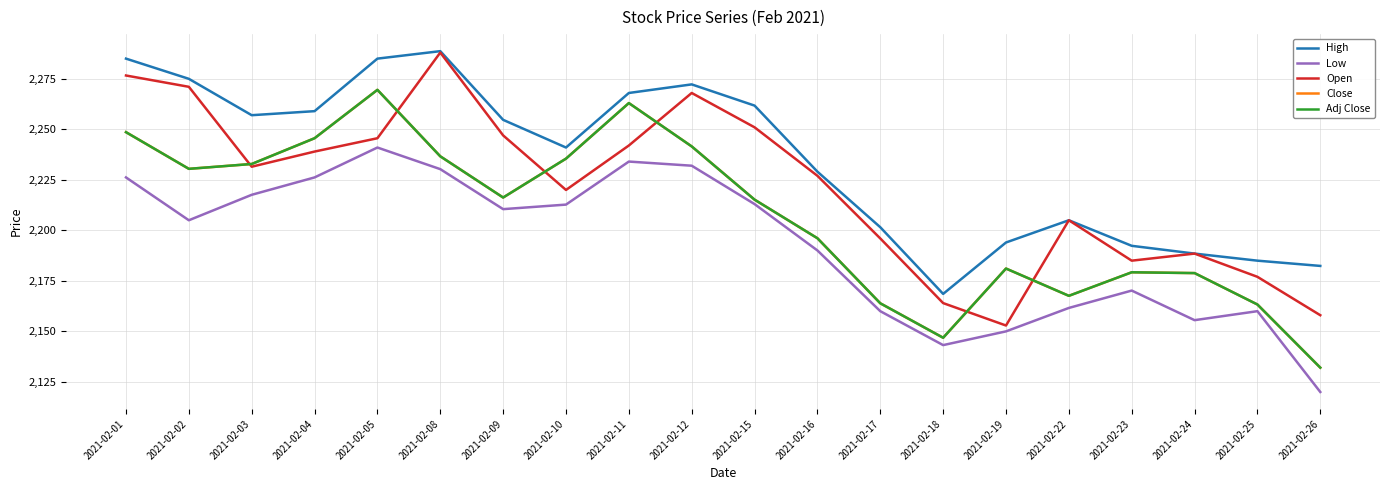

At which label is Adj Close closest to 2200?

2021-02-16